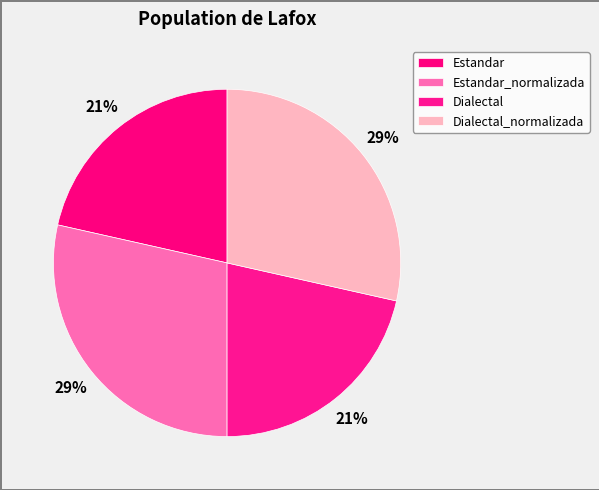

How many segments does this pie chart have?

4